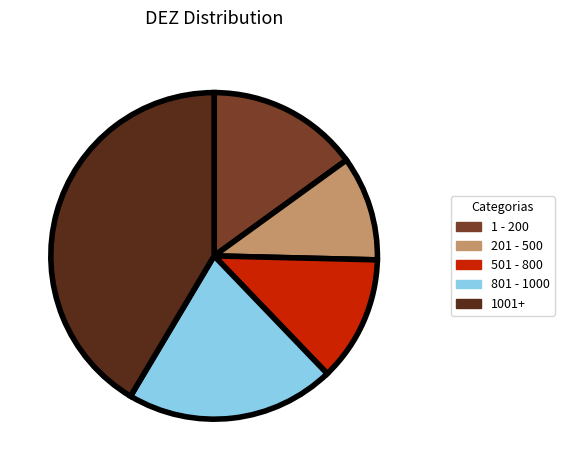

Which category has the smallest portion of the pie?

201 - 500